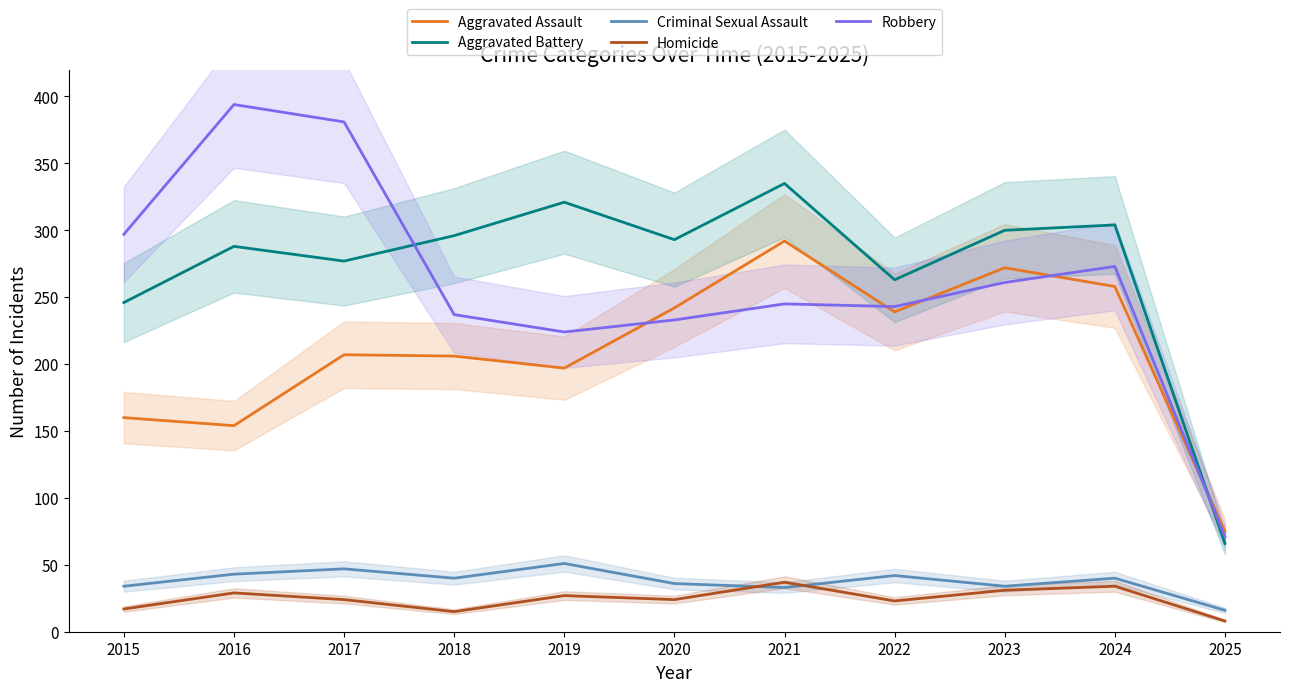

Reading right to left, what are all the values shown in this chart?

Aggravated Assault: 75	258	272	239	292	242	197	206	207	154	160
Aggravated Battery: 66	304	300	263	335	293	321	296	277	288	246
Criminal Sexual Assault: 16	40	34	42	33	36	51	40	47	43	34
Homicide: 8	34	31	23	37	24	27	15	24	29	17
Robbery: 71	273	261	243	245	233	224	237	381	394	297